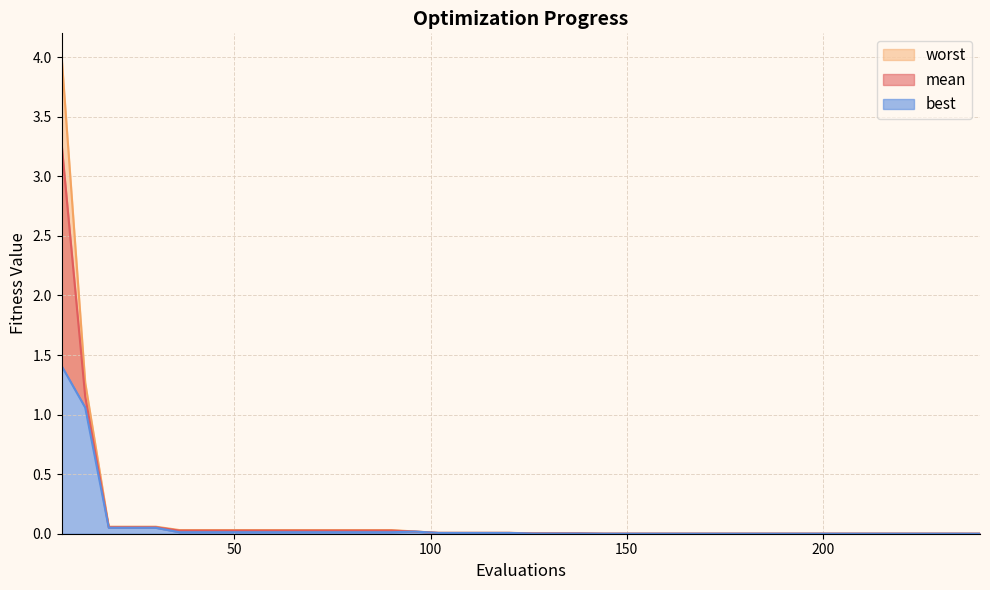

What is the maximum value for best?

1.4